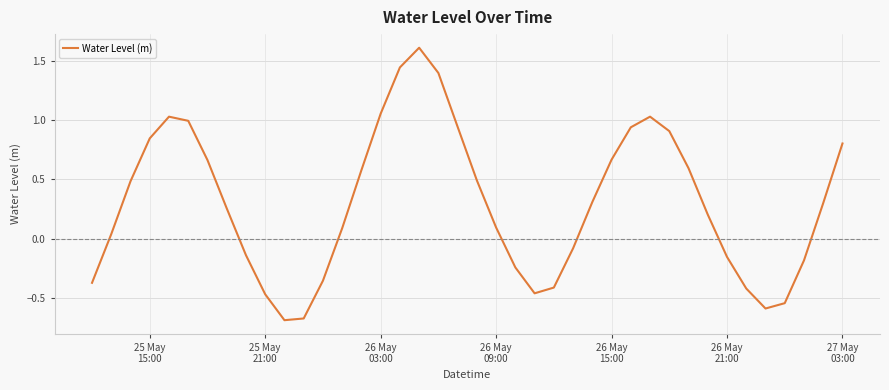

How many values are below zero?

15